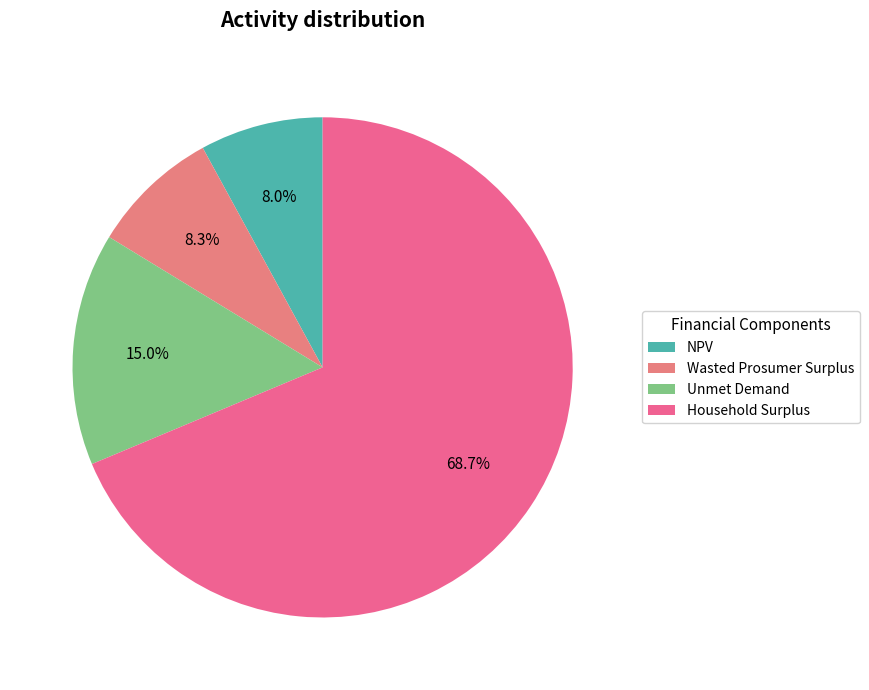

To the nearest percent, what is the average slice percentage?

25%